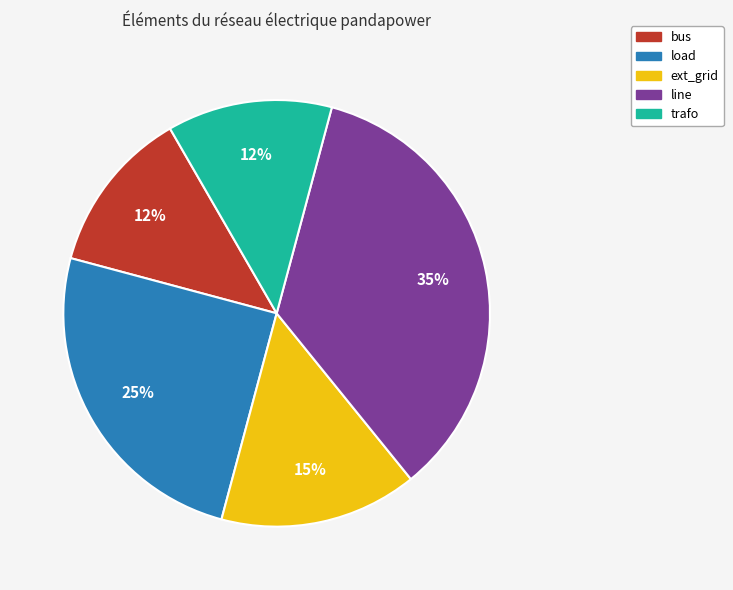

Does trafo represent more than half of the total?

No